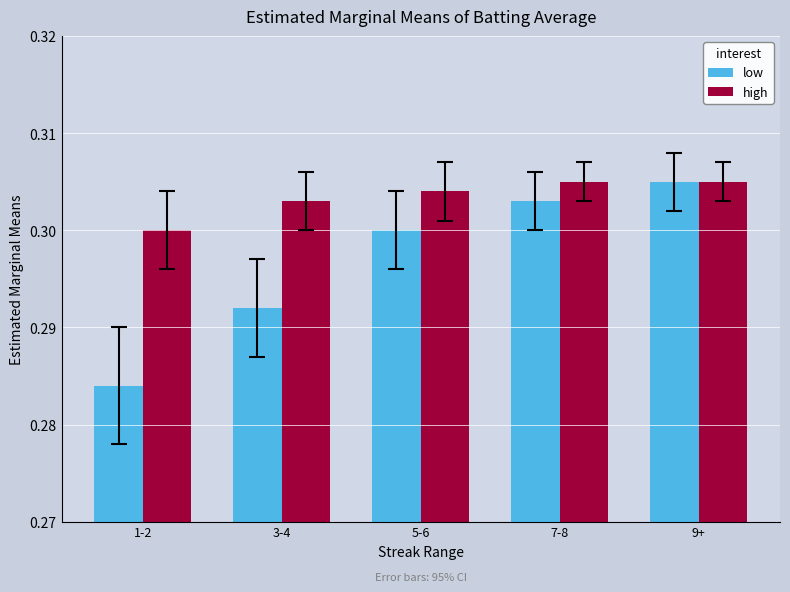

How many low values are between 0 and 1?

5